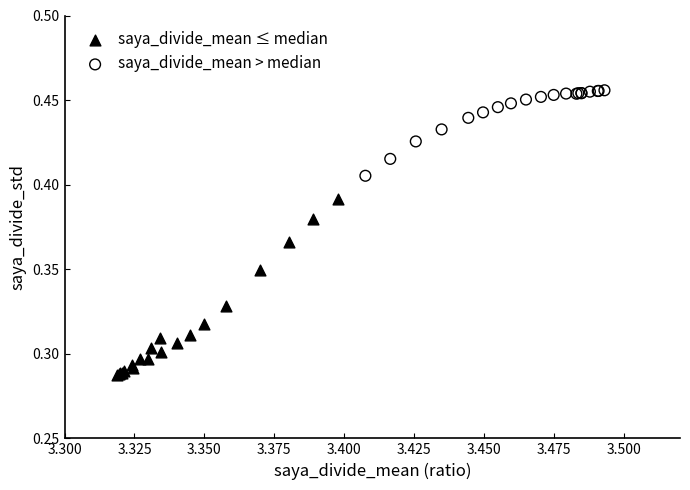

Which series contains the highest Y value?

saya_divide_mean > median